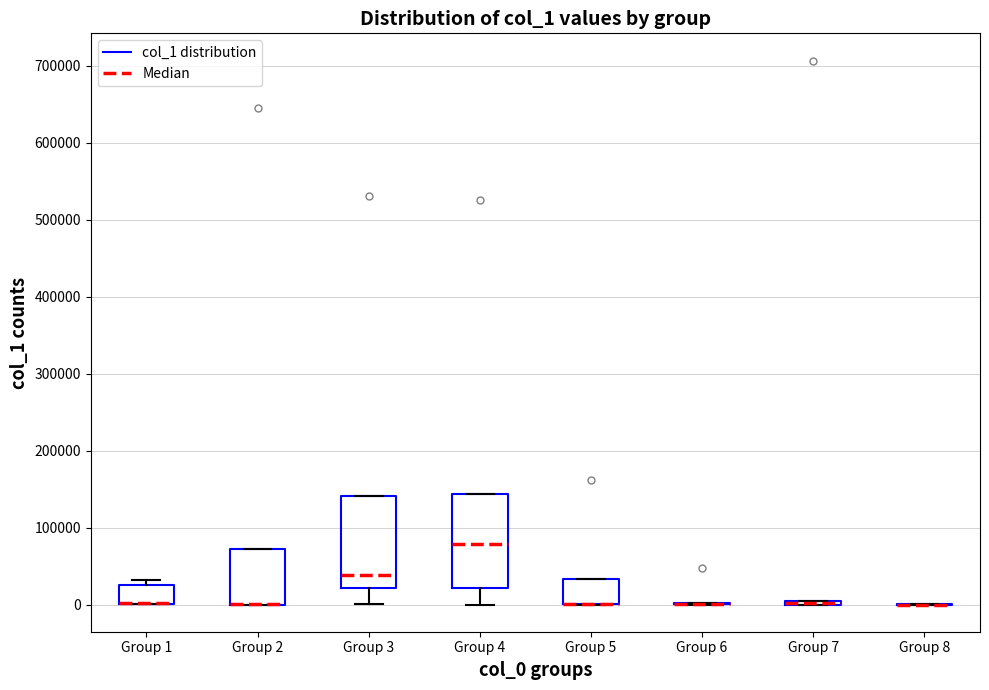

Reading left to right, transcribe this box plot: for each box, give where its median line is, the range the box spans, and where its two whiskers end, as read against the y-axis. The values are not printed on the chart, so give them approximately, as read against the axis.

Group 1: median 0 (drawn on the box's lower edge), box 0 to 30000, whiskers 0 to 30000 (just above the box's upper edge)
Group 2: median 0 (drawn on the box's lower edge), box 0 to 70000, whiskers 0 to 70000
Group 3: median 40000, box 20000 to 140000, whiskers 0 to 140000
Group 4: median 80000, box 20000 to 140000, whiskers 0 to 140000
Group 5: median 0 (drawn on the box's lower edge), box 0 to 30000, whiskers 0 to 30000
Group 6: box collapsed to a line at 0, whiskers 0 to 0
Group 7: box collapsed to a line at 0, whiskers 0 to 0
Group 8: box collapsed to a line at 0, whiskers 0 to 0